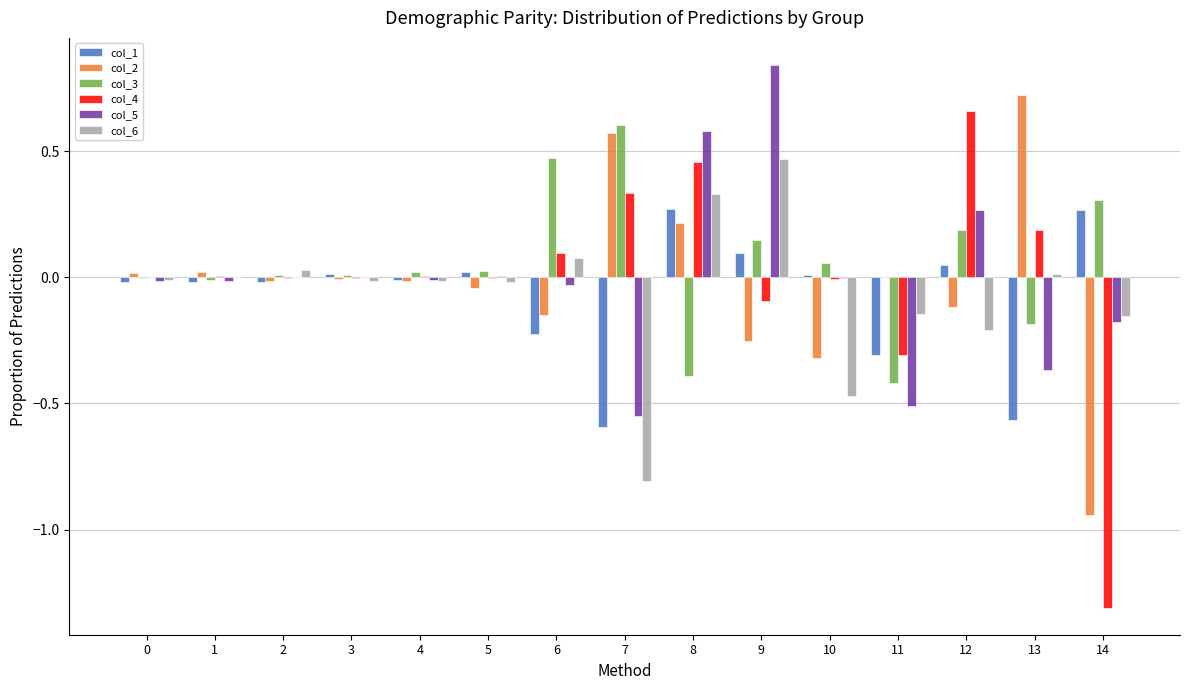

What is the total value across all series at 9?

1.2